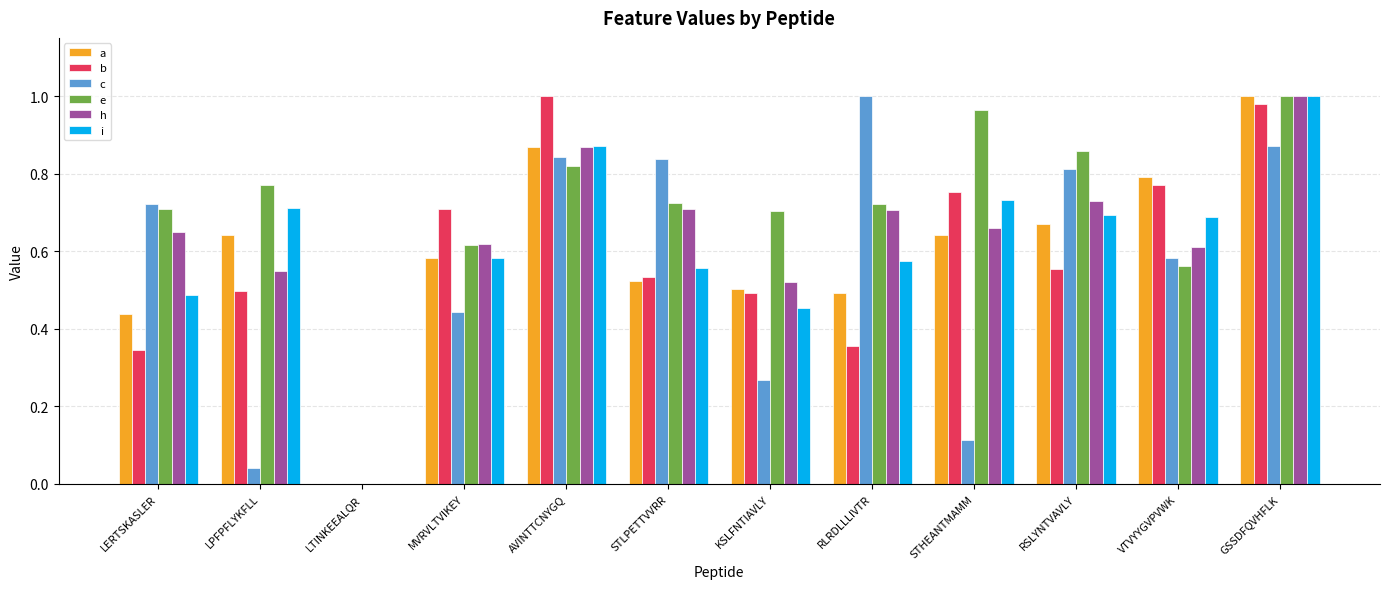

Which series changed the most between LPFPFLYKFLL and RSLYNTVAVLY?

c